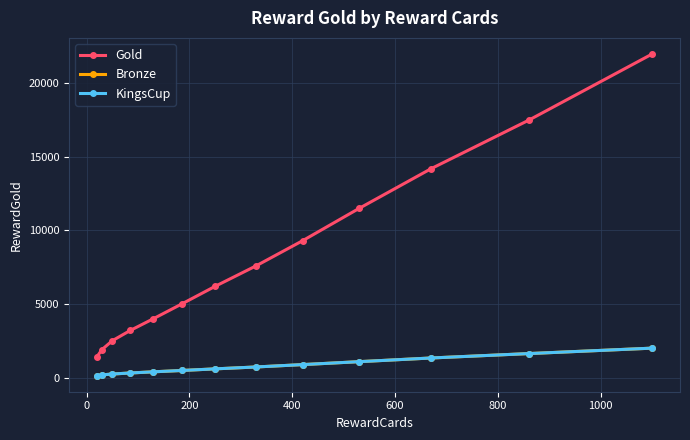

Does the chart have visible grid lines?

Yes